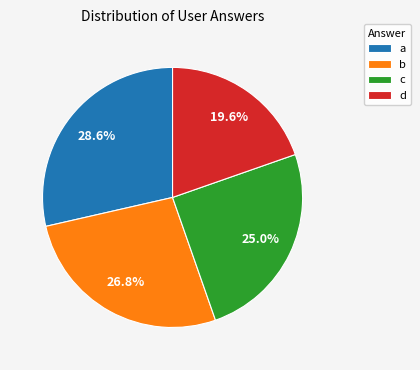

How many slices are in this pie chart?

4